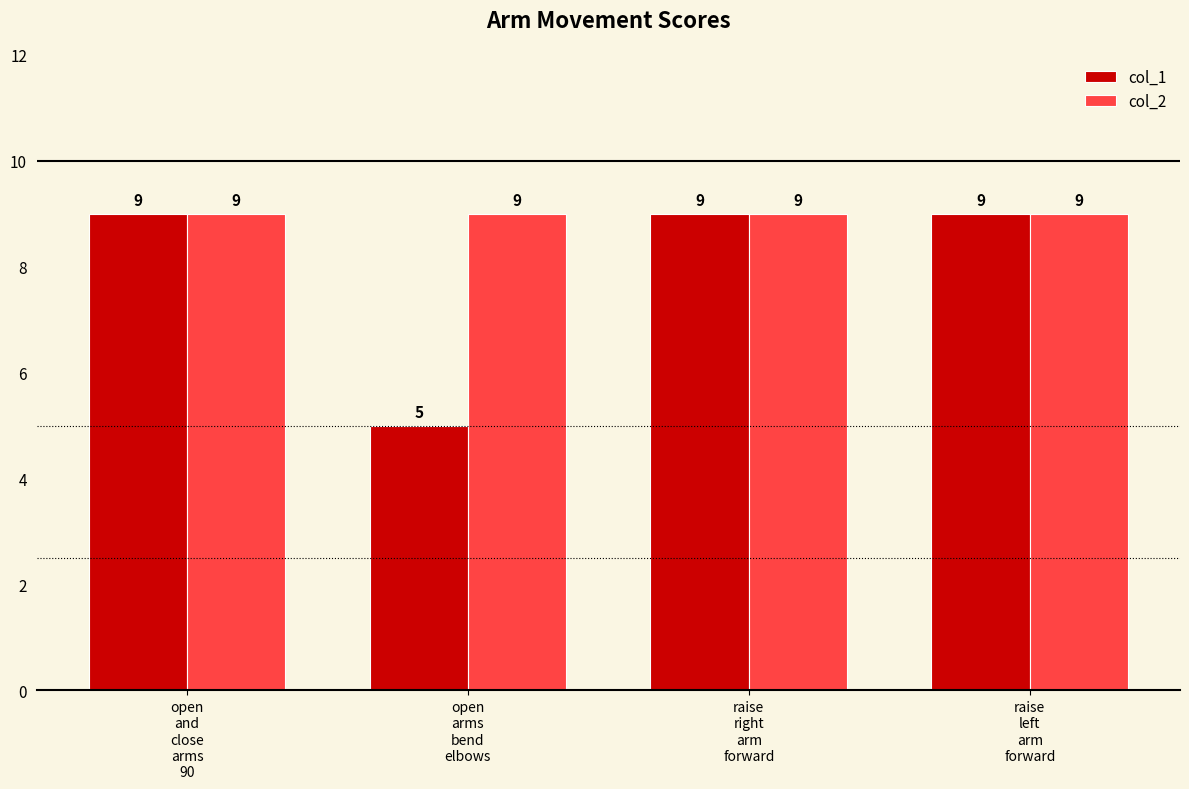

What is the sum of all col_1 values?

32